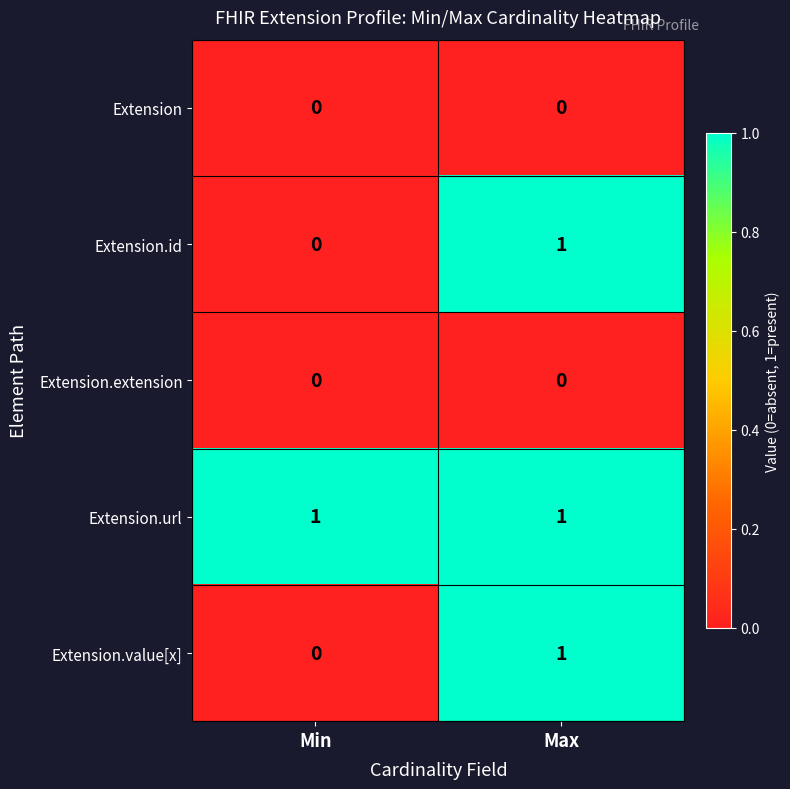

True or false: Extension.id has a value of 0 at Max.

False